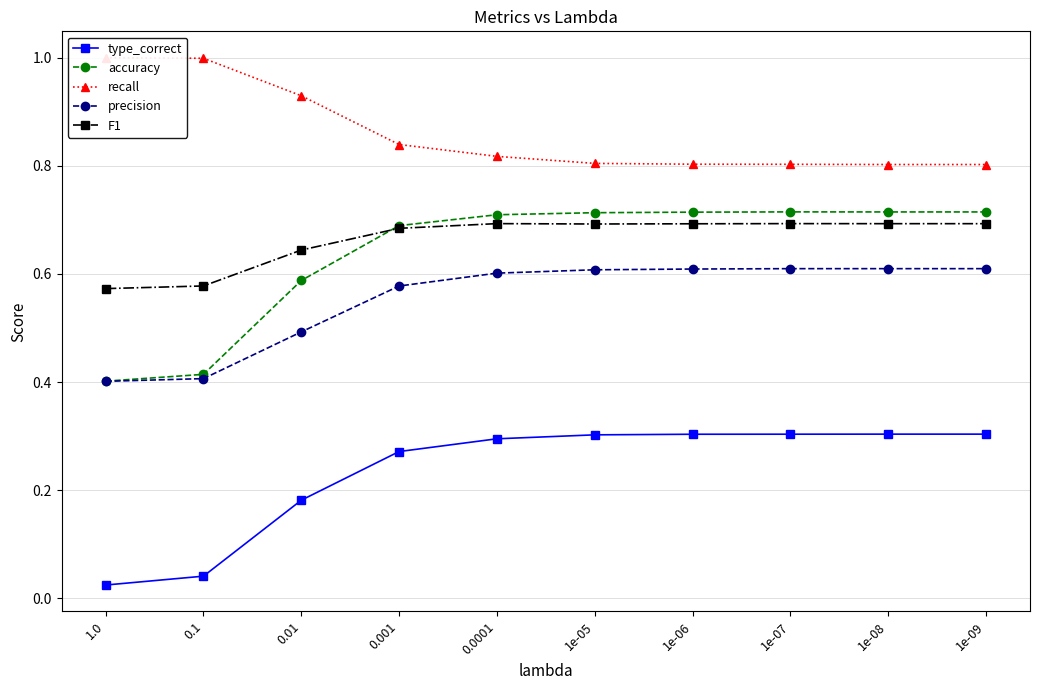

What is the value of the precision point at the 6th from the left?

0.6